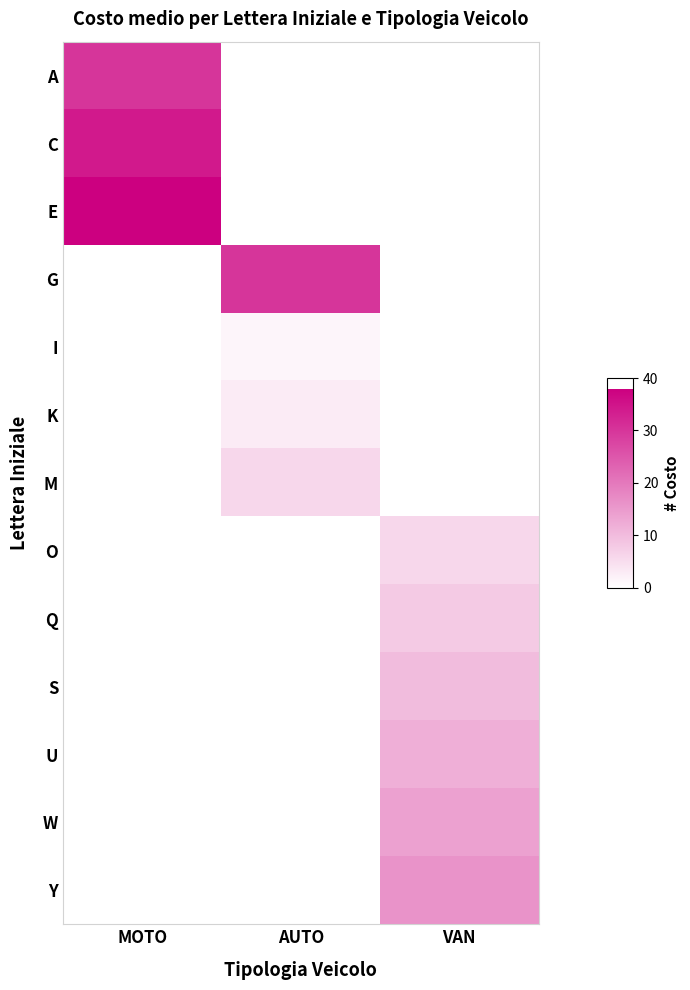

Between AUTO and MOTO, which is larger?

MOTO